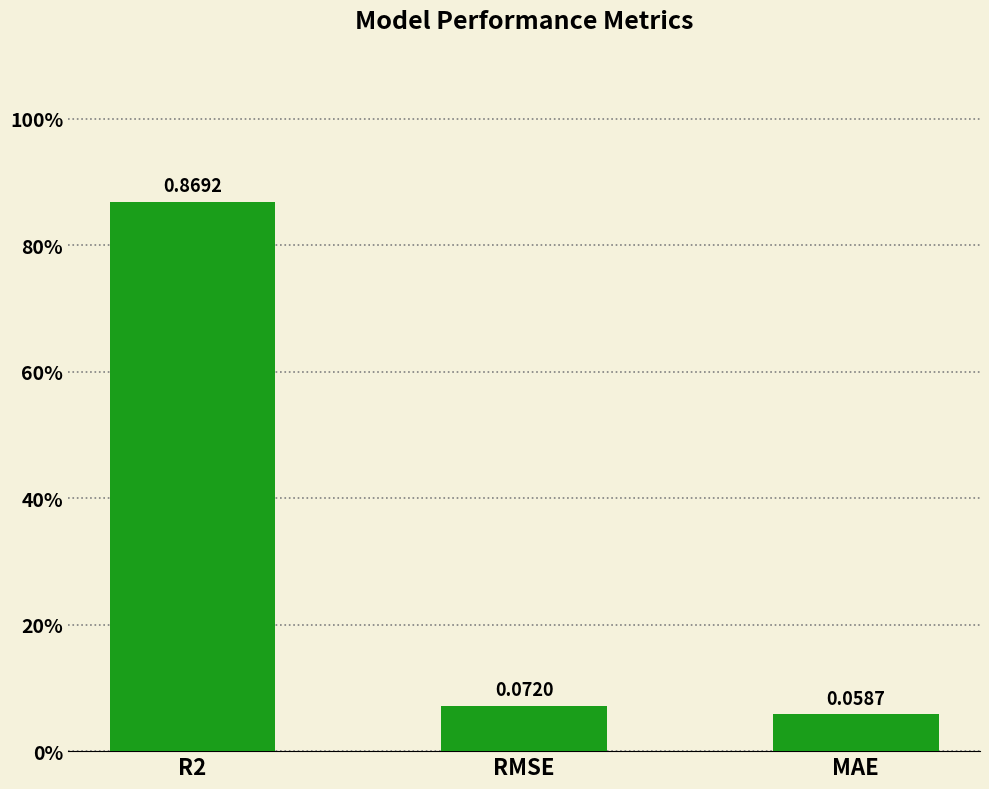

Does the chart contain any negative values?

No